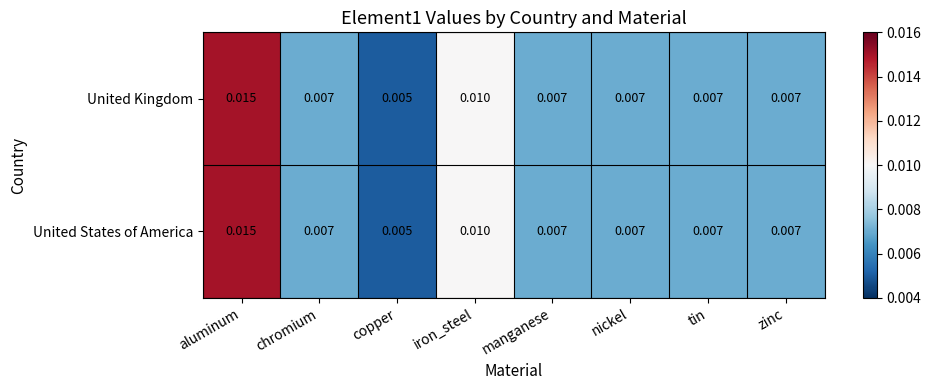

Where is United States of America nearest to the value 0?

copper